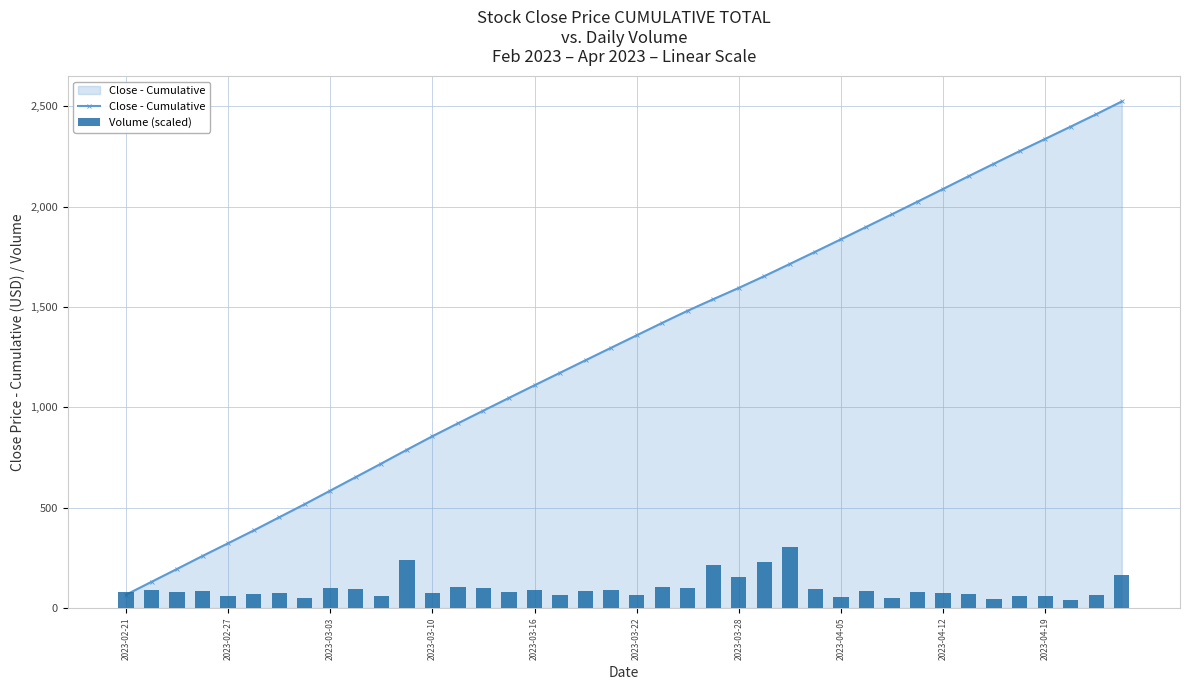

At 37, list the series in order from smallest to largest.

Volume (scaled), Close - Cumulative